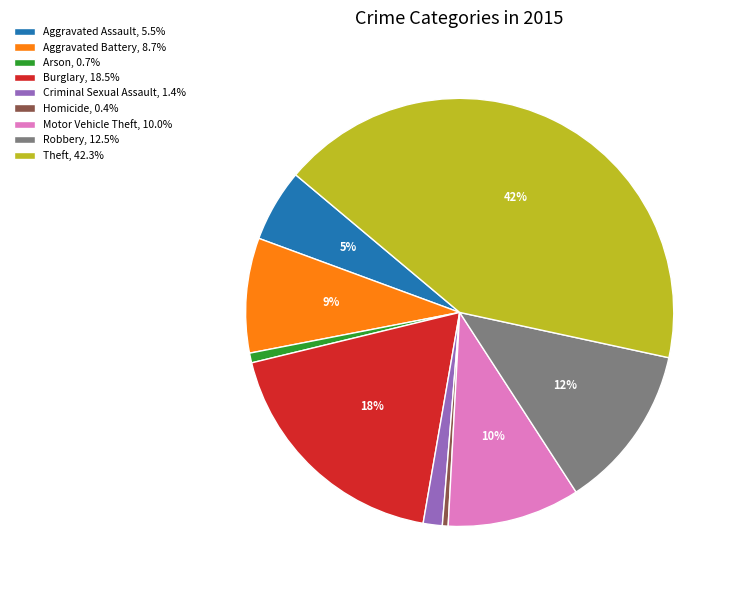

Is it true that Criminal Sexual Assault is 1% of the pie?

True